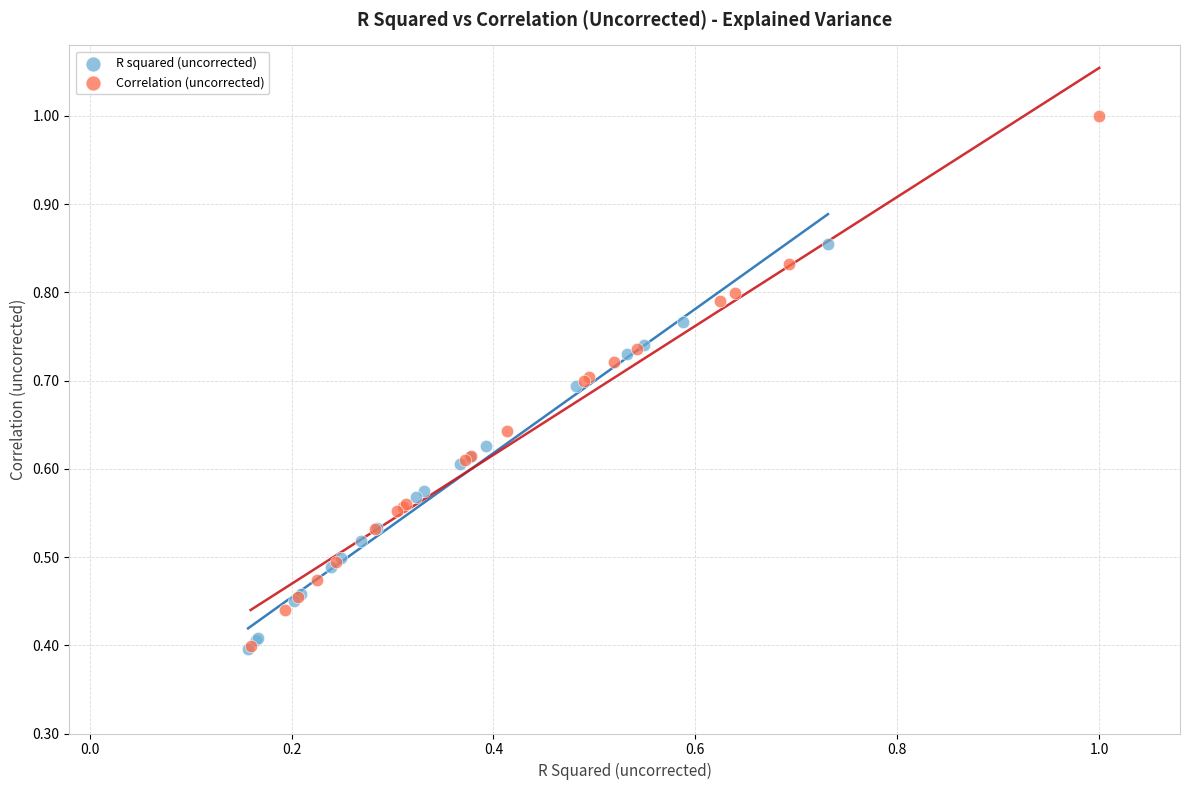

What are all the series names shown in the legend?

R squared (uncorrected), Correlation (uncorrected)